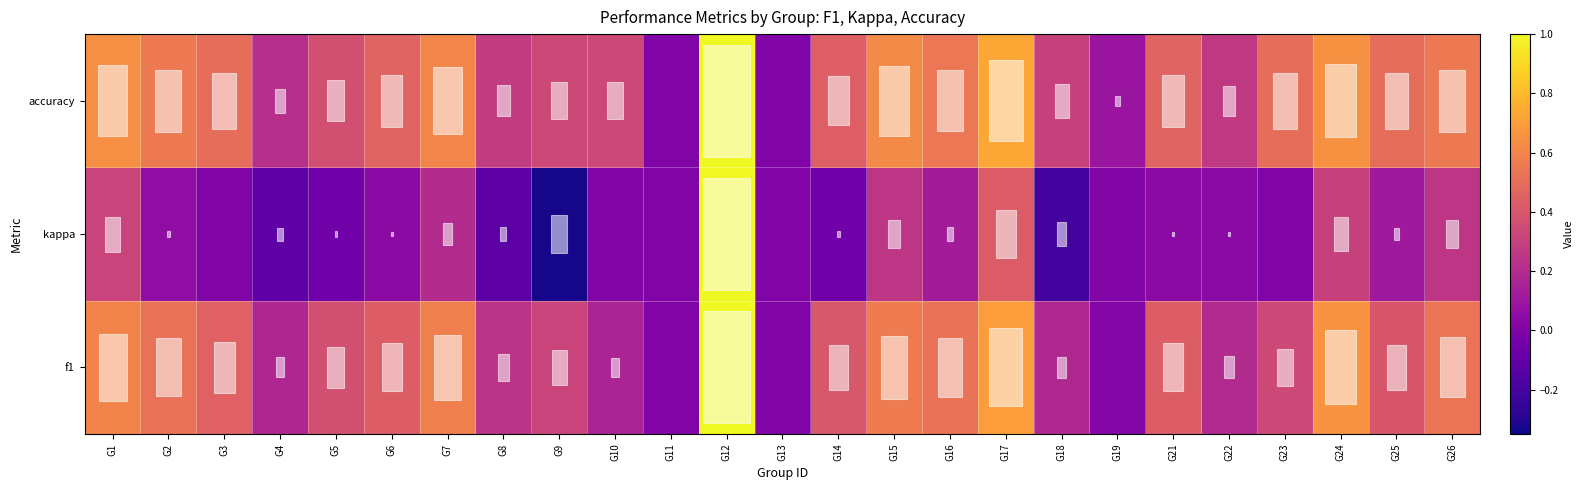

What is the spread (max minus min) of values at G2?

0.5